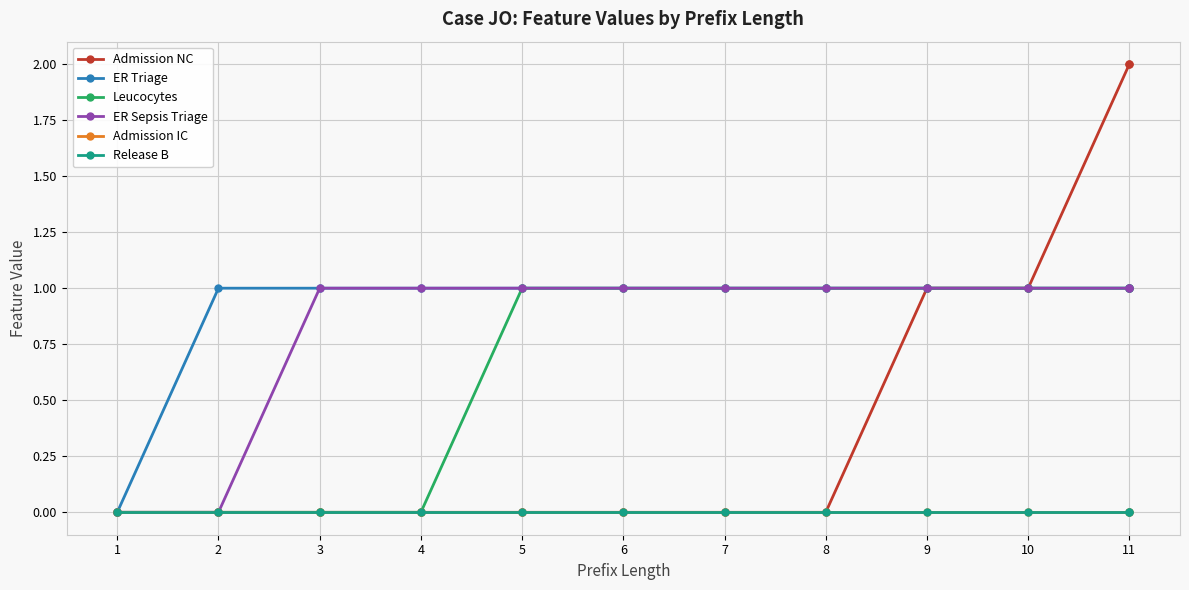

Which series has the largest total across all categories?

ER Triage